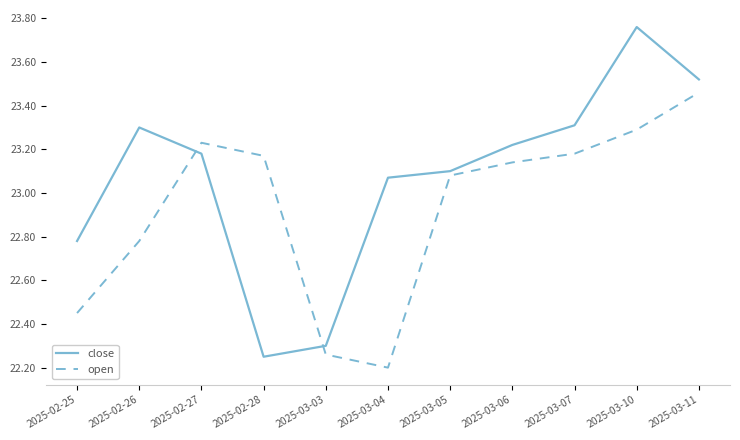

Is this an area chart (filled region under the line)?

No